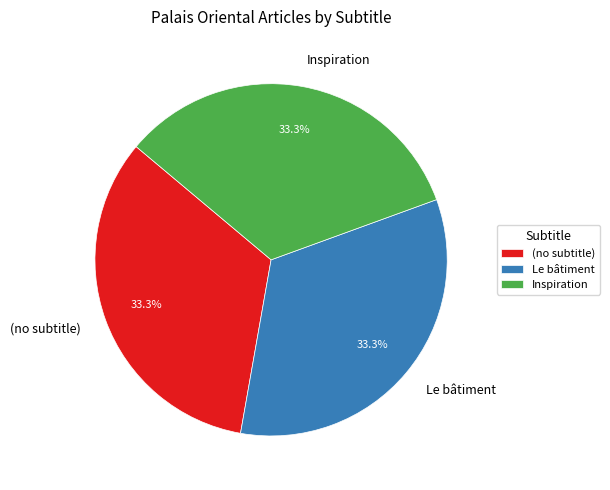

To the nearest percent, what percentage of the pie is Le bâtiment?

33%